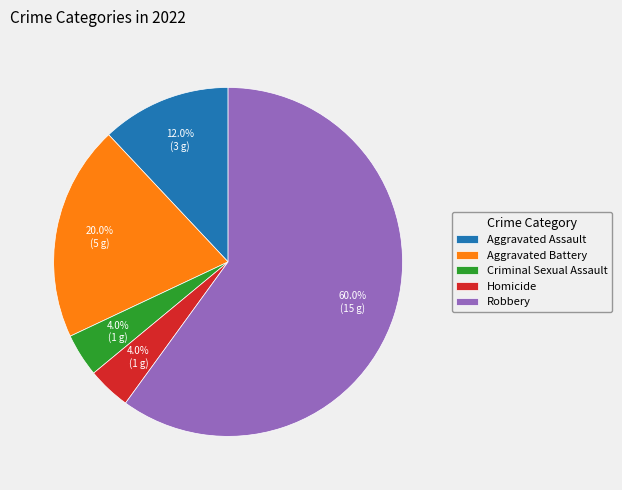

Between Robbery and Homicide, which is larger?

Robbery